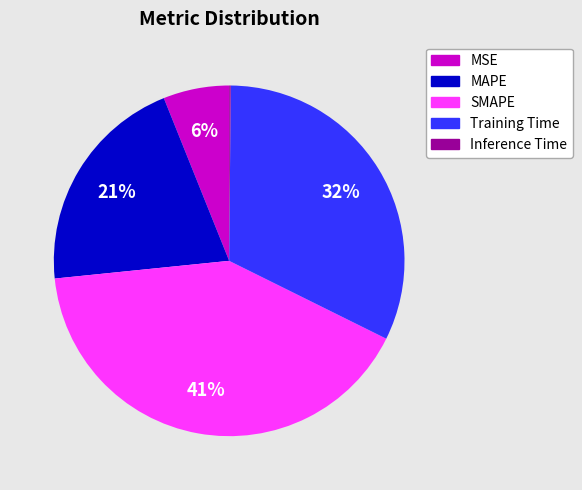

To the nearest percent, what portion does Training Time represent?

32%